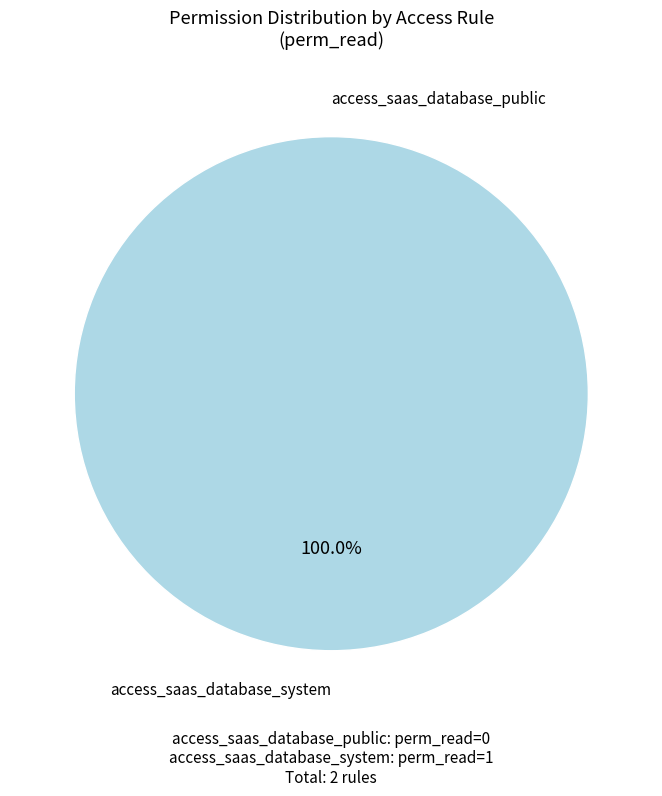

Count the number of slices in the pie.

2